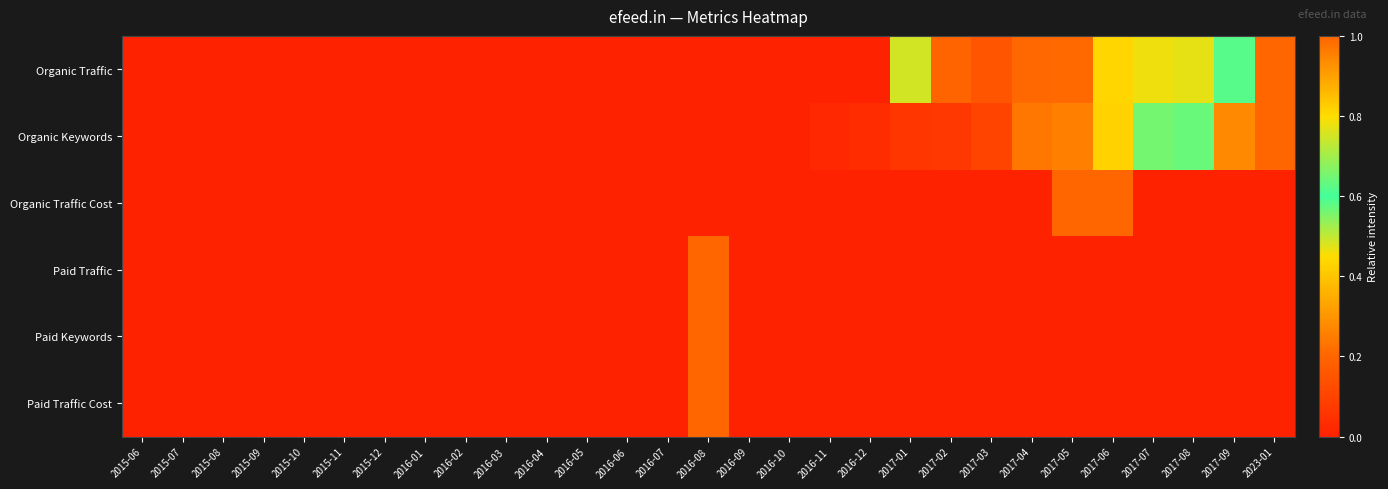

Rank the series at 2016-08 from lowest to highest value.

Organic Traffic, Organic Keywords, Organic Traffic Cost, Paid Traffic, Paid Keywords, Paid Traffic Cost